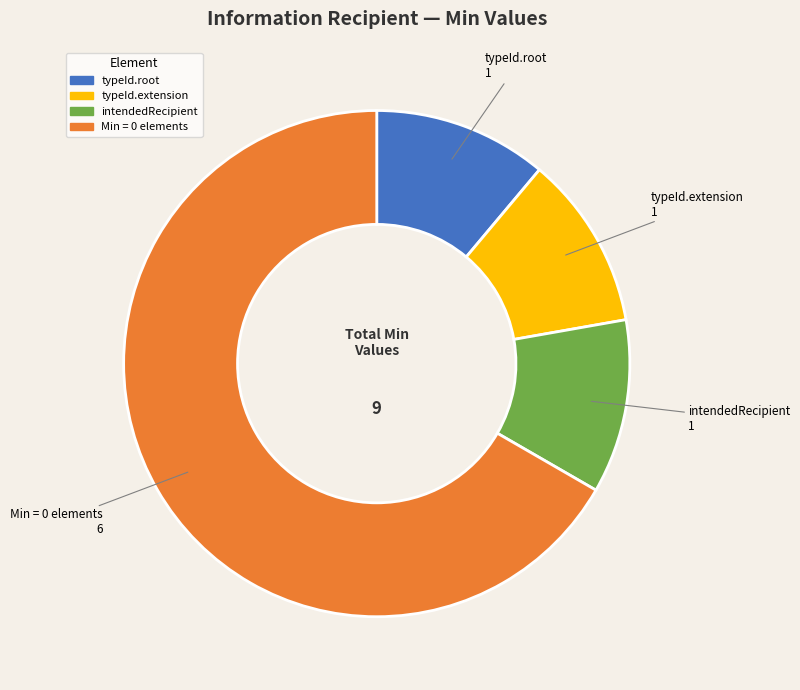

Does any single category account for the majority?

Yes